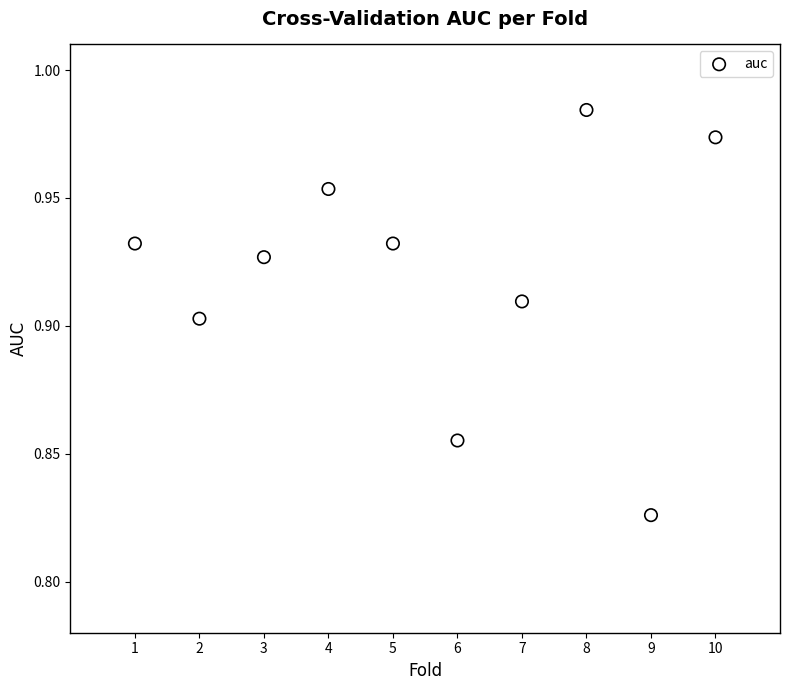

What is the average X value?

5.5